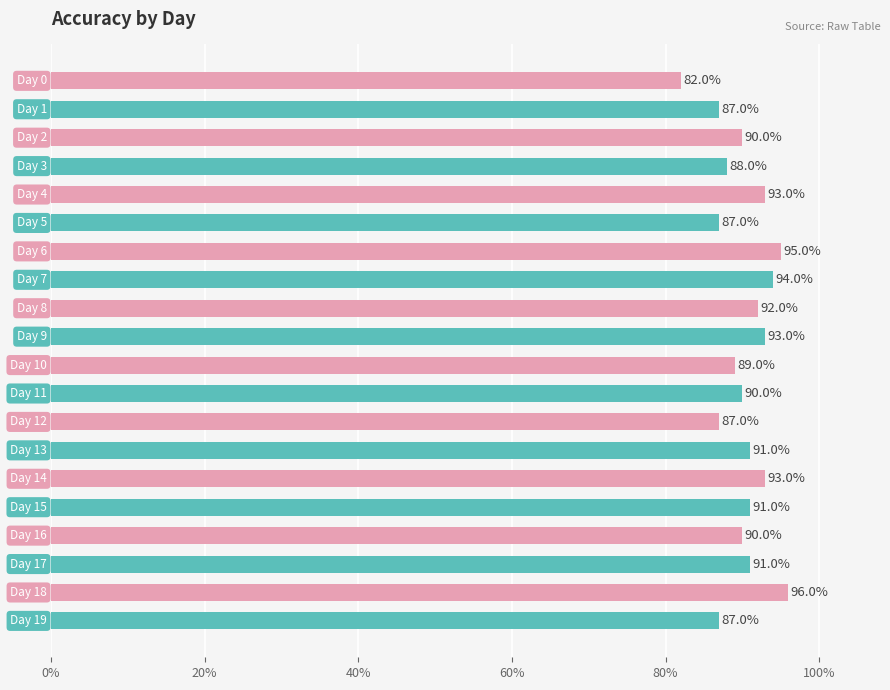

Count the number of categories in the chart.

20